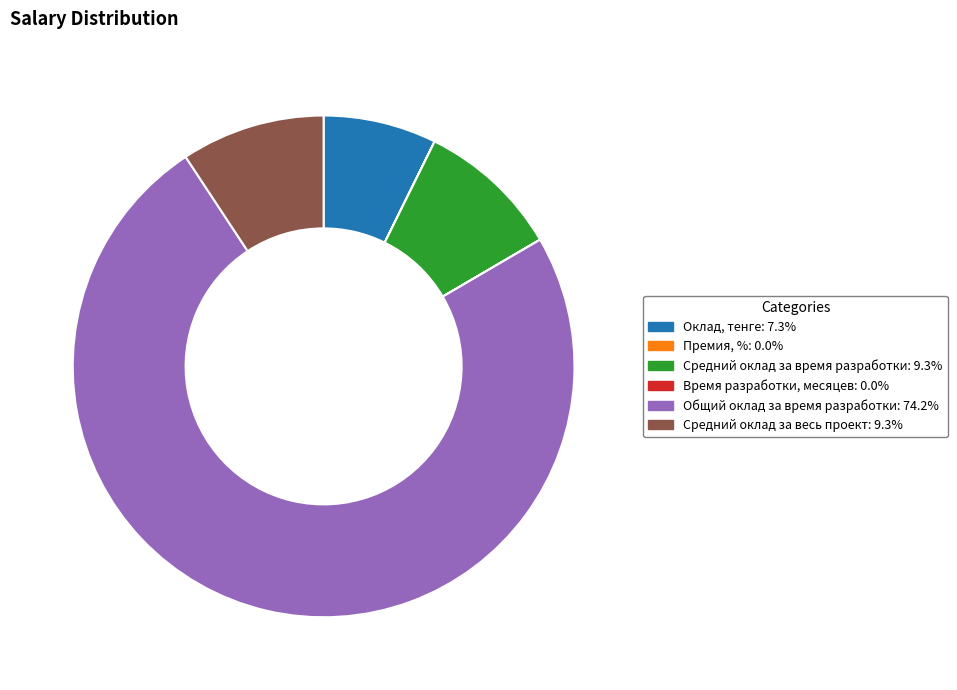

Does Общий оклад за время разработки: 74.2% account for over 50% of the chart?

Yes